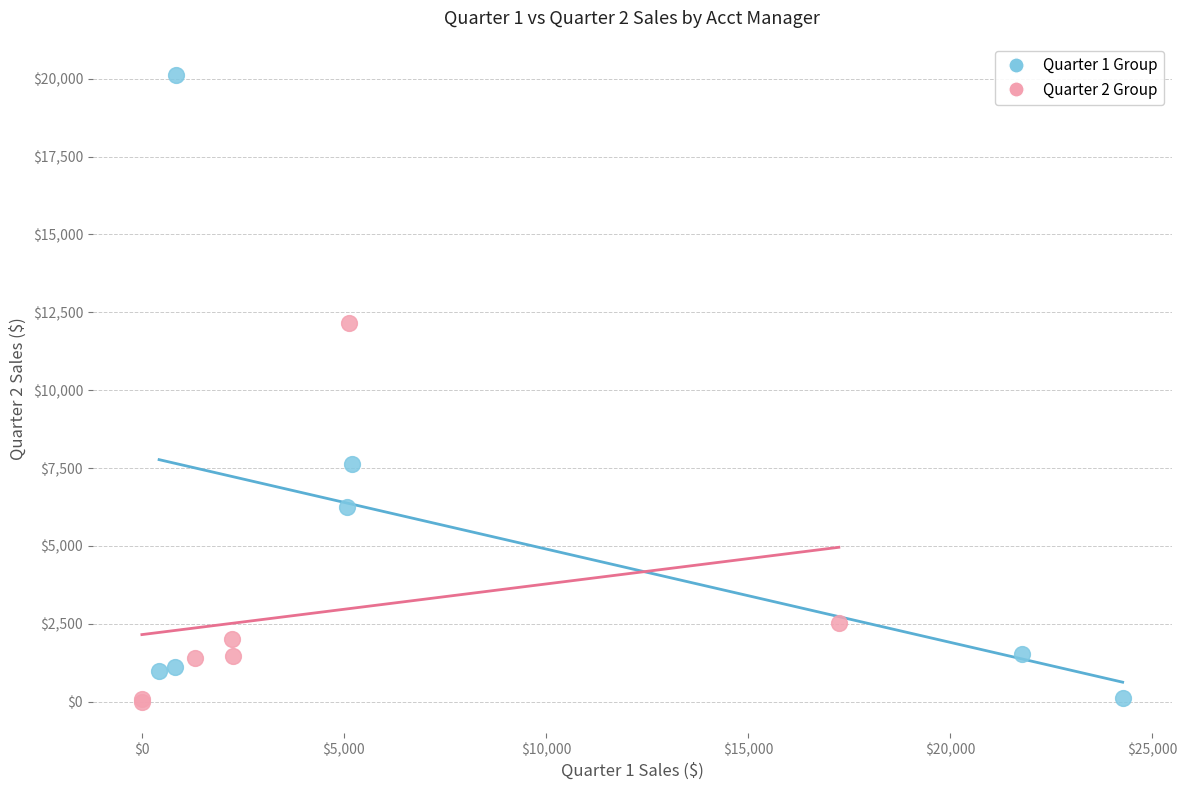

Which series contains the highest Y value?

Quarter 1 Group